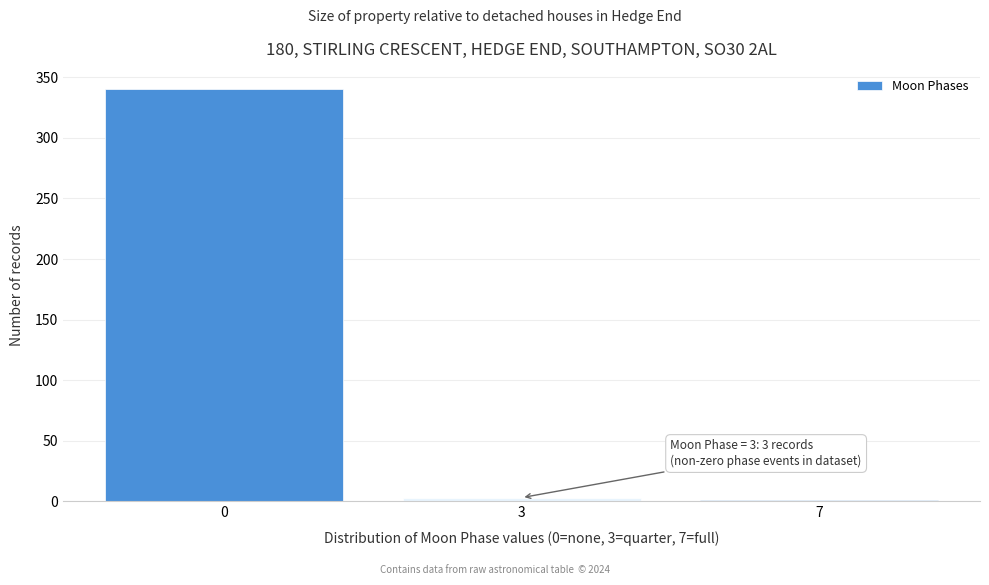

Reading left to right, what are all the values shown in this chart?

0=340	3=3	7=1